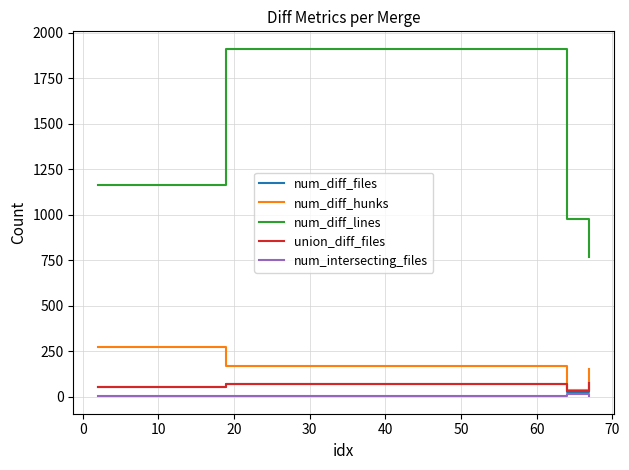

Which series has the largest total across all categories?

num_diff_lines